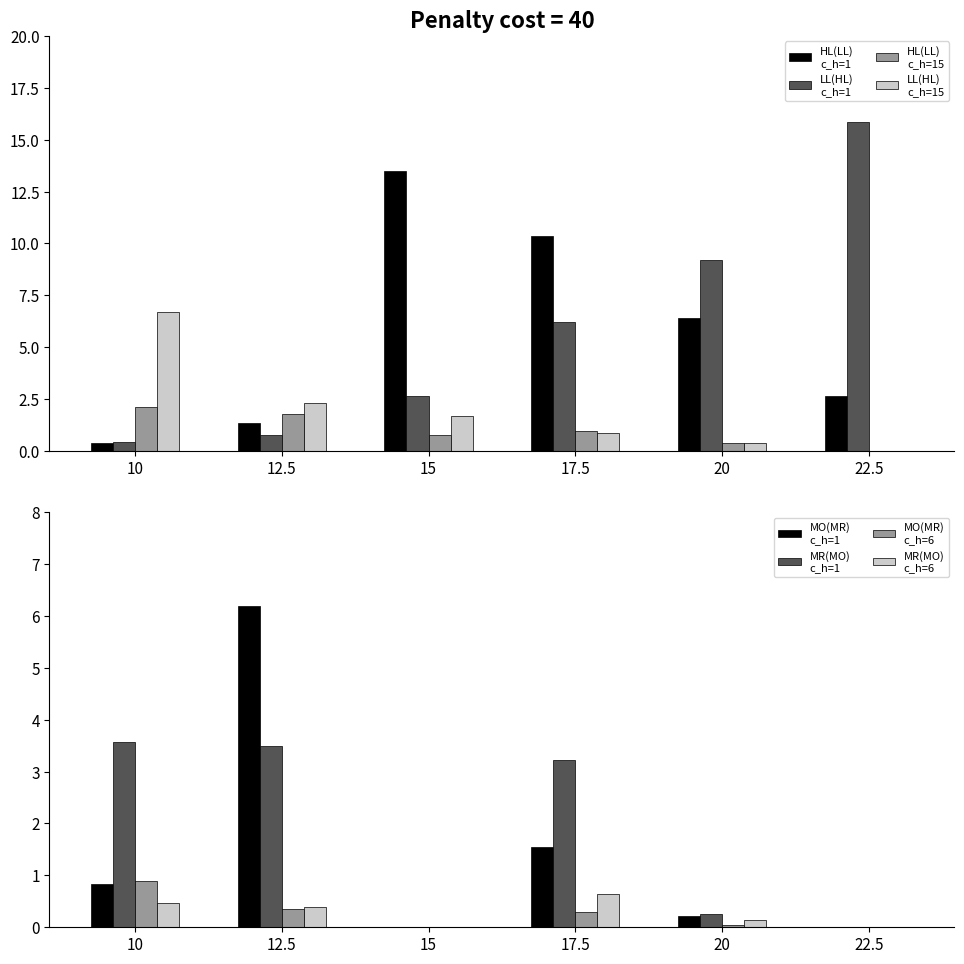

Which series has the largest total across all categories?

HL (c_h=1)